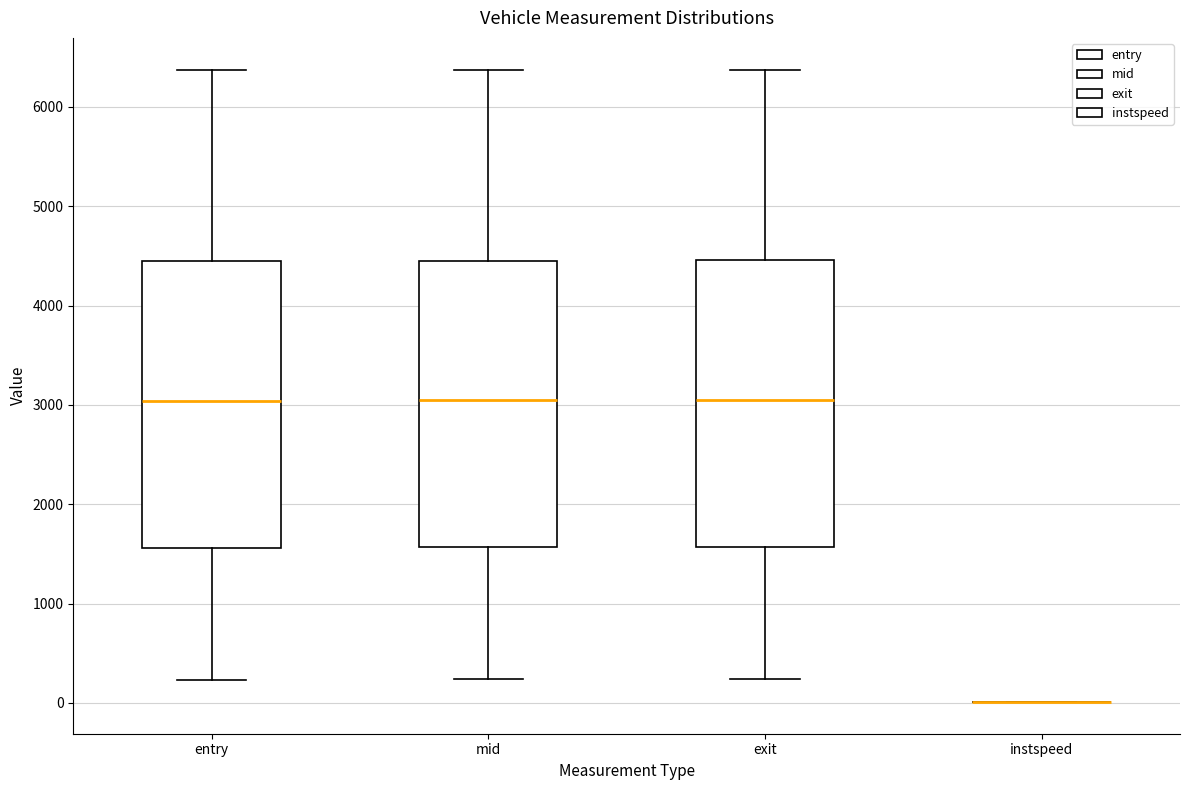

Reading left to right, transcribe this box plot: for each box, give where its median line is, the range the box spans, and where its two whiskers end, as read against the y-axis. The values are not printed on the chart, so give them approximately, as read against the axis.

entry: median 3000, box 1600 to 4400, whiskers 200 to 6400
mid: median 3000, box 1600 to 4500, whiskers 200 to 6400
exit: median 3100, box 1600 to 4500, whiskers 200 to 6400
instspeed: box collapsed to a line at 0, whiskers 0 to 0